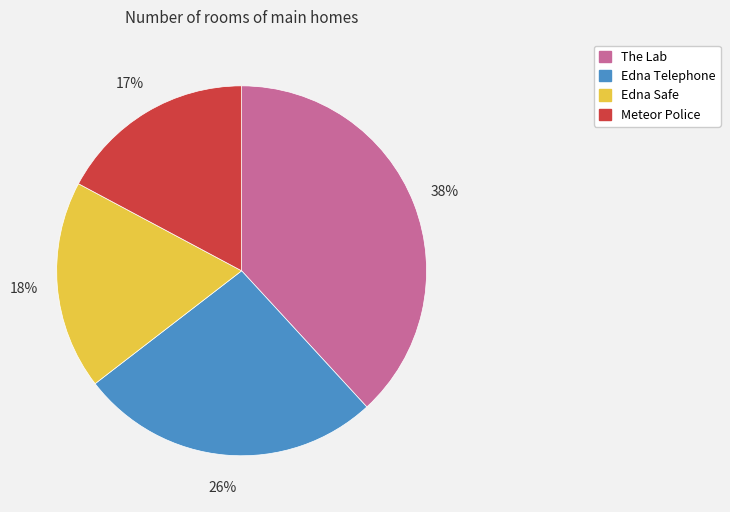

Count the number of slices in the pie.

4